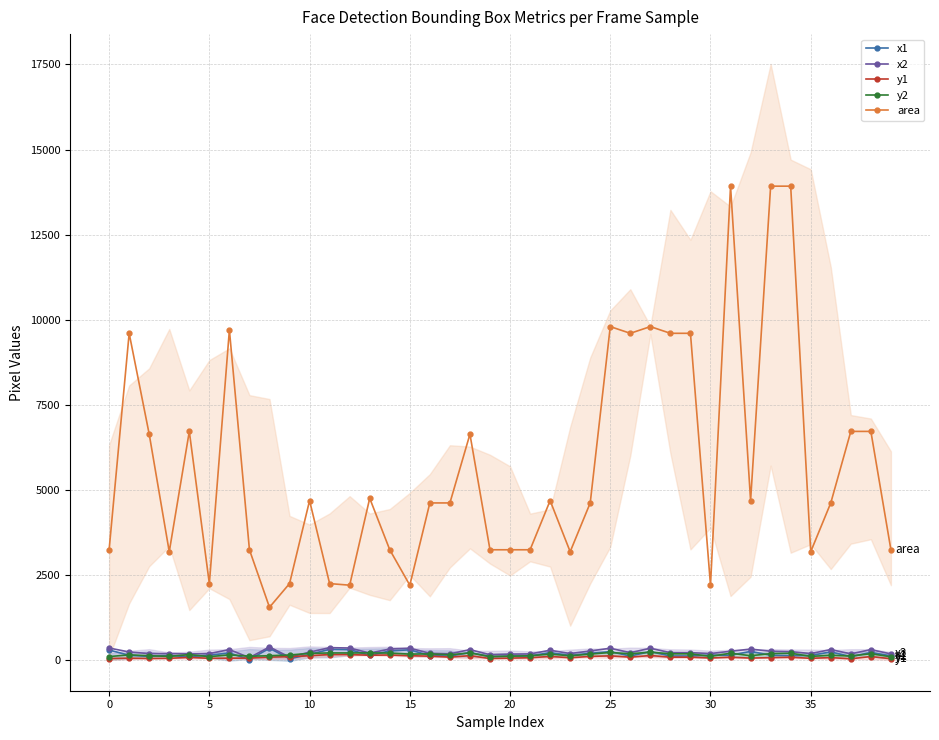

Where does the y1 series first go above 94?

8